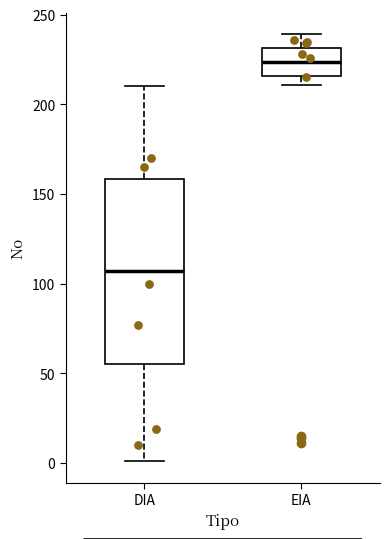

Comparing the boxes themselves (not the whiskers), which one is the tallest?

DIA